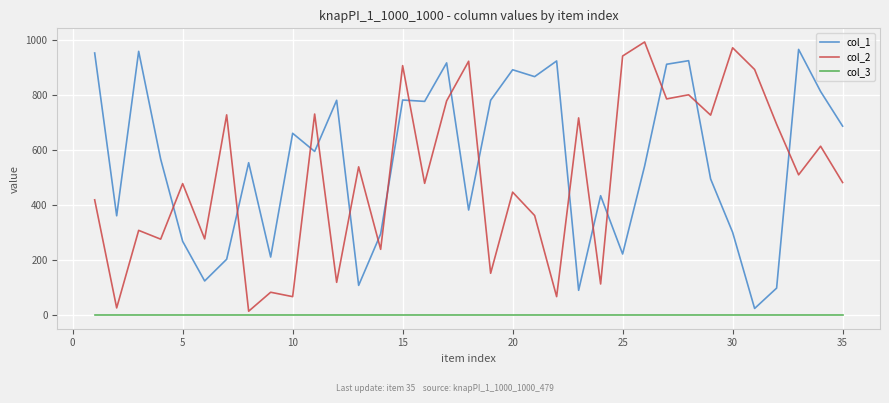

True or false: col_3 and col_1 cross at least once.

False